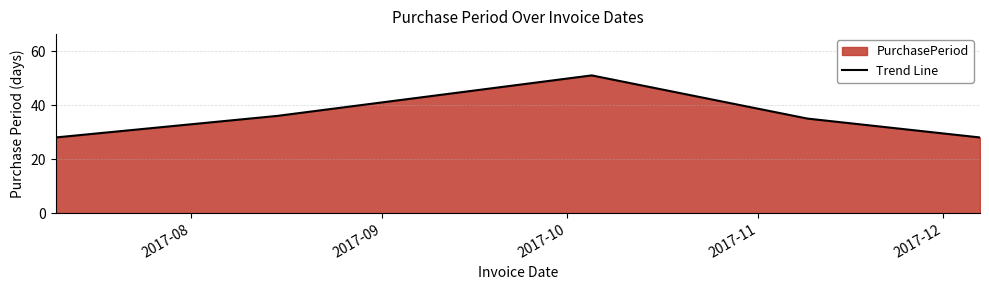

What is the smallest value displayed?

28